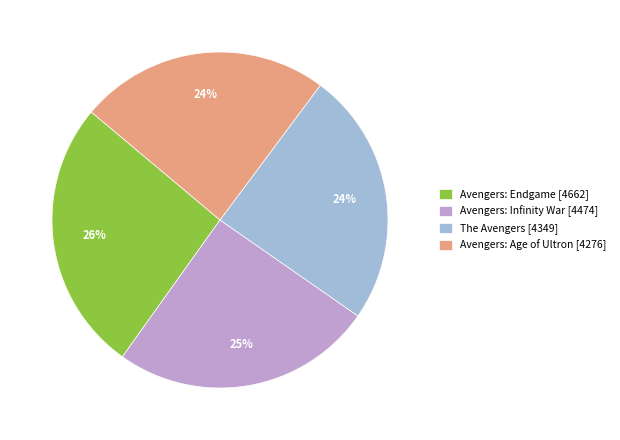

Does any single category account for the majority?

No